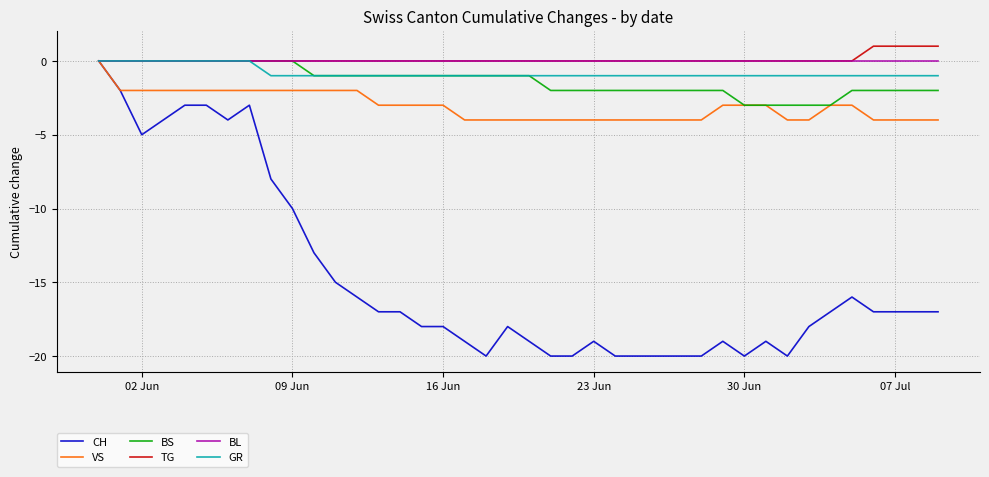

What are all the series names shown in the legend?

CH, VS, BS, TG, BL, GR